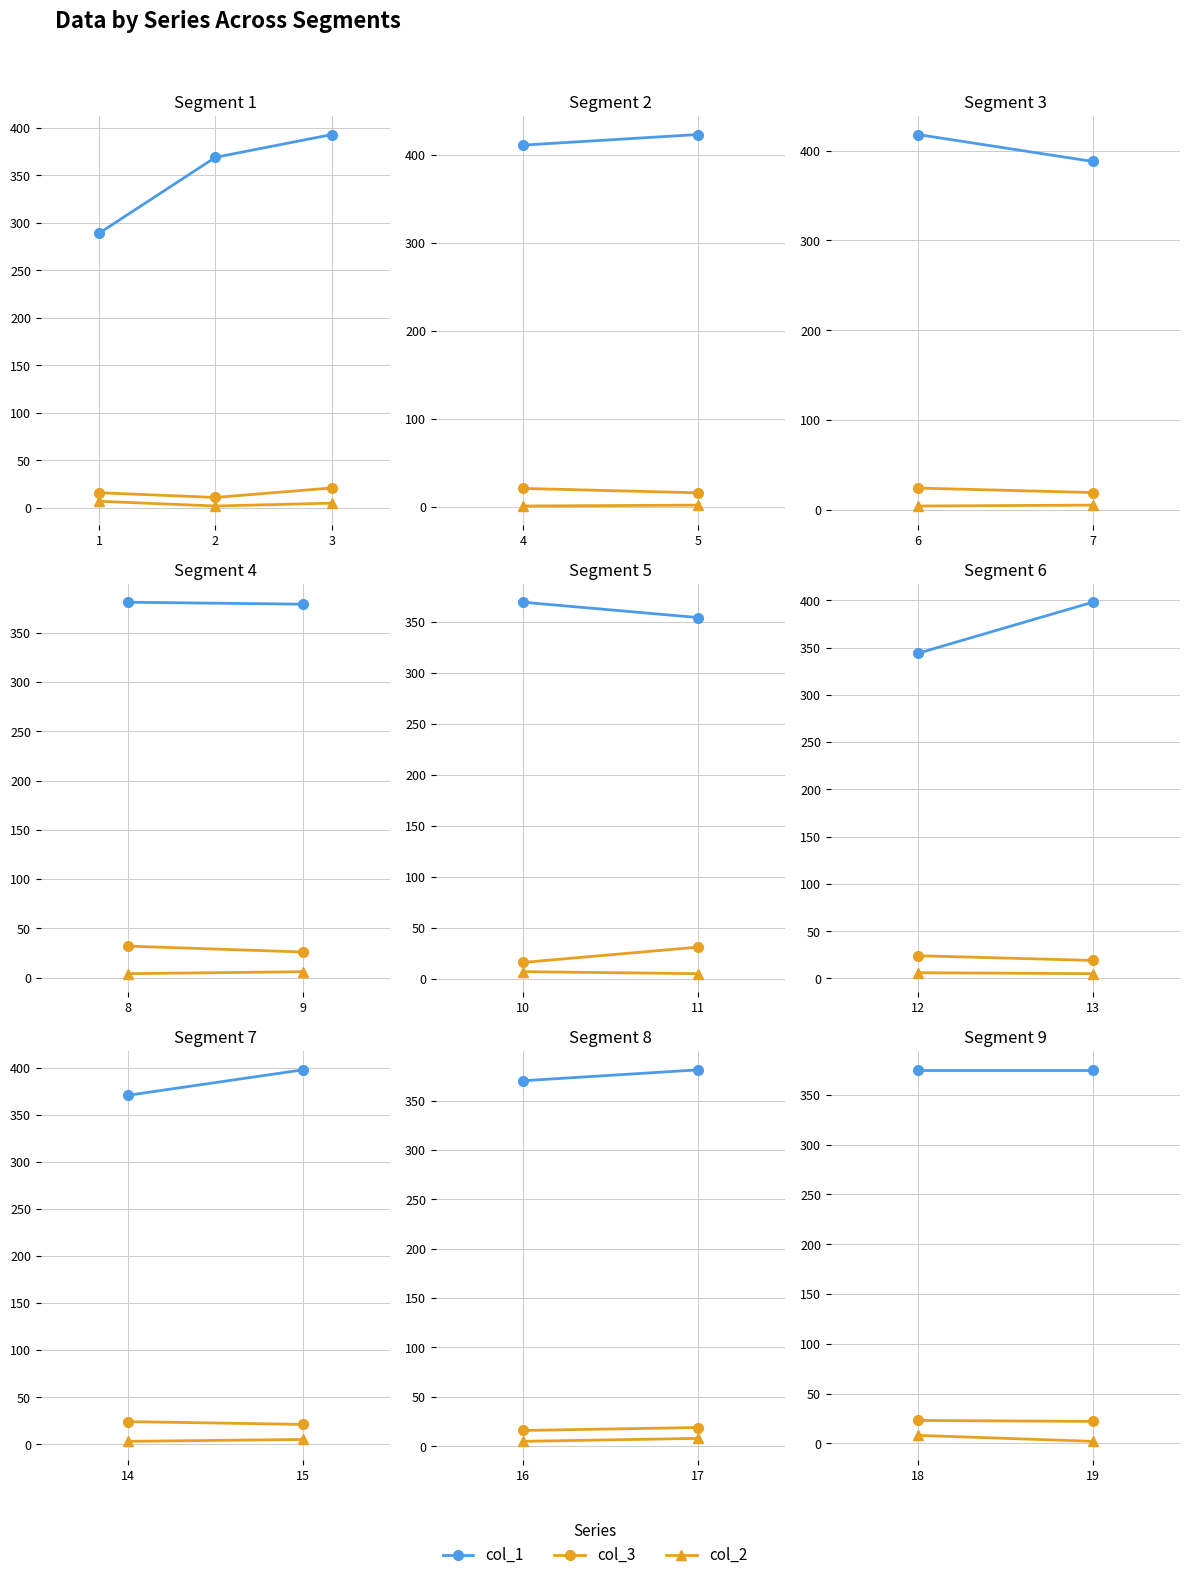

What is the greatest value displayed?

393